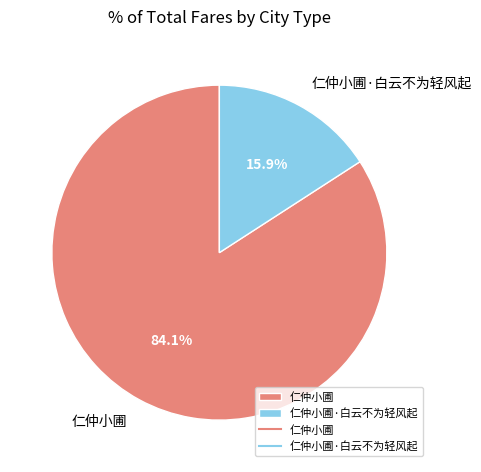

To the nearest percent, what is the combined percentage of 仁仲小圃·白云不为轻风起 and 仁仲小圃?

100%